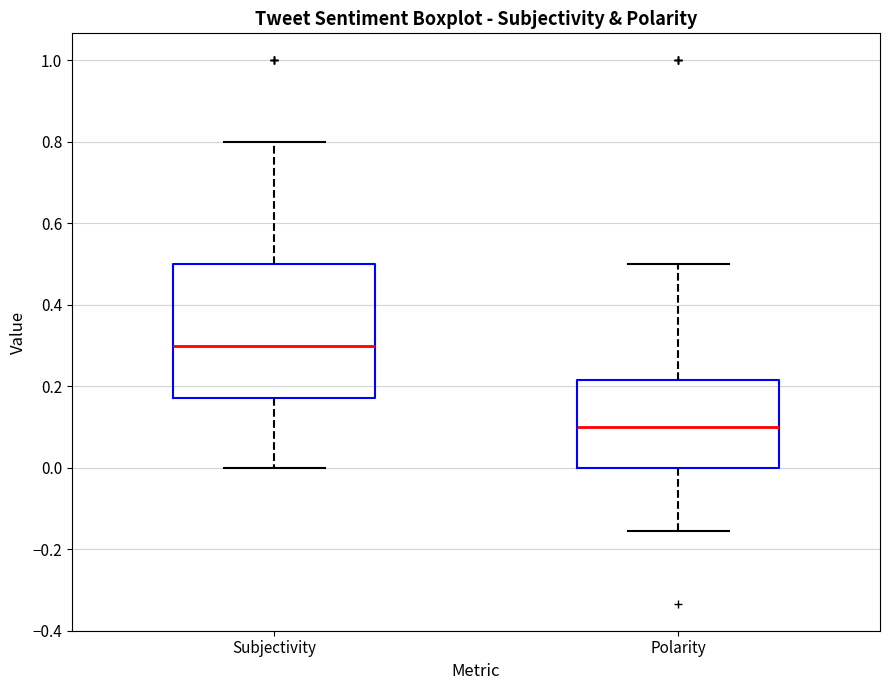

Where does the median line of the box for Subjectivity sit on the y-axis? The values are not printed on the chart, so give them approximately, as read against the axis.

0.30